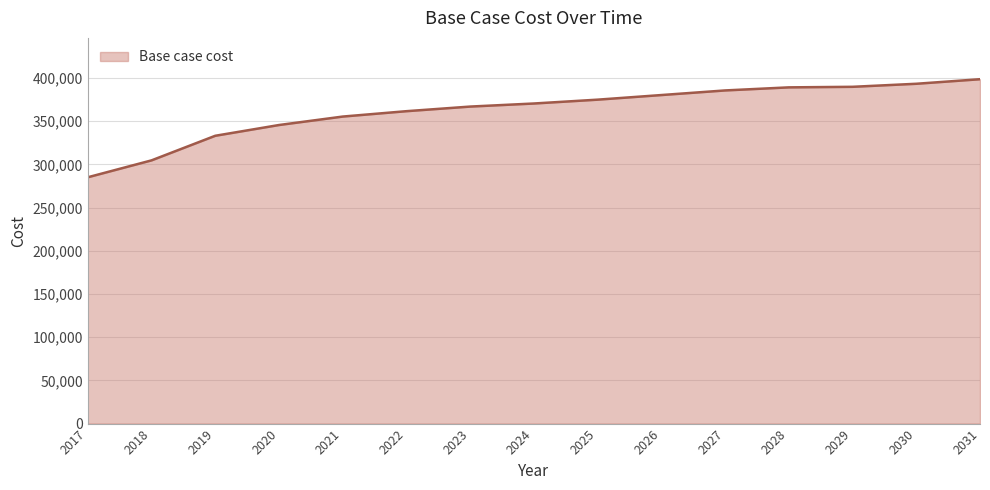

What is the greatest value displayed?

398521.2